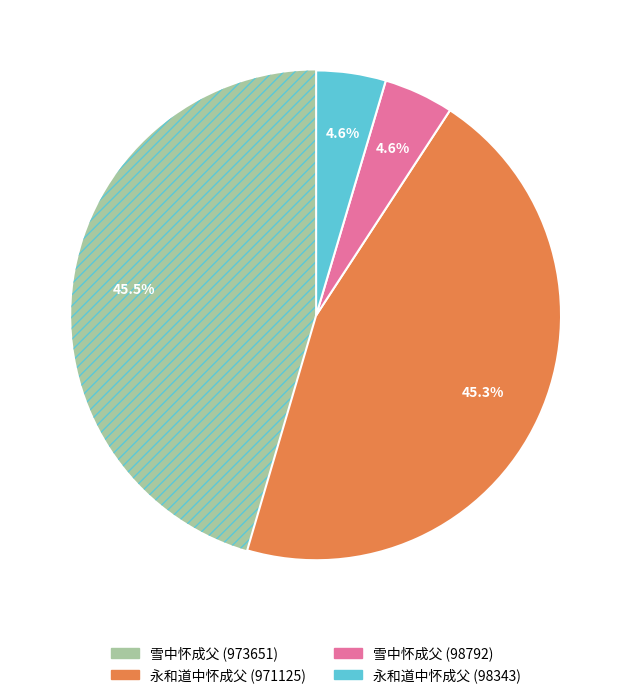

To the nearest percent, what portion does 永和道中怀成父 (971125) represent?

45%